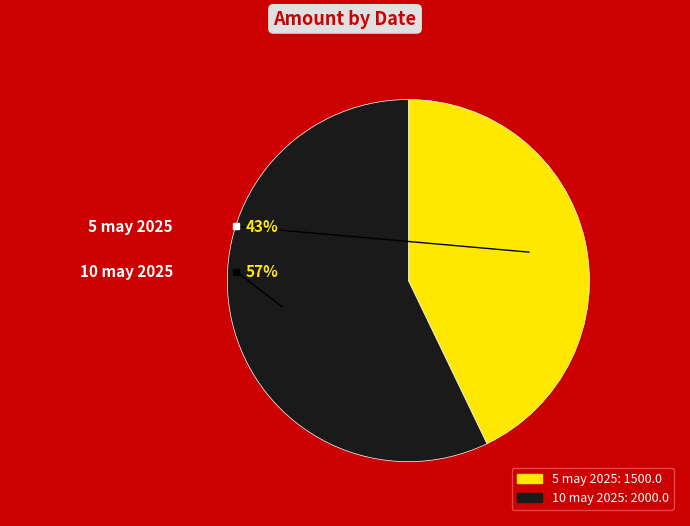

Combined, what portion of the pie is 10 may 2025 and 5 may 2025?

100.0%